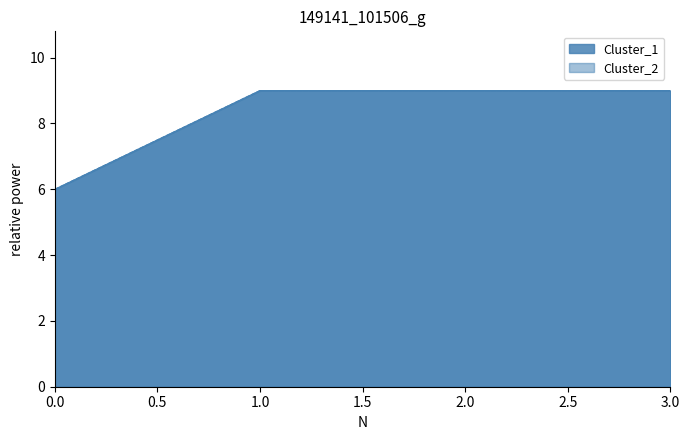

What is the average value of the Cluster_1 series?

8